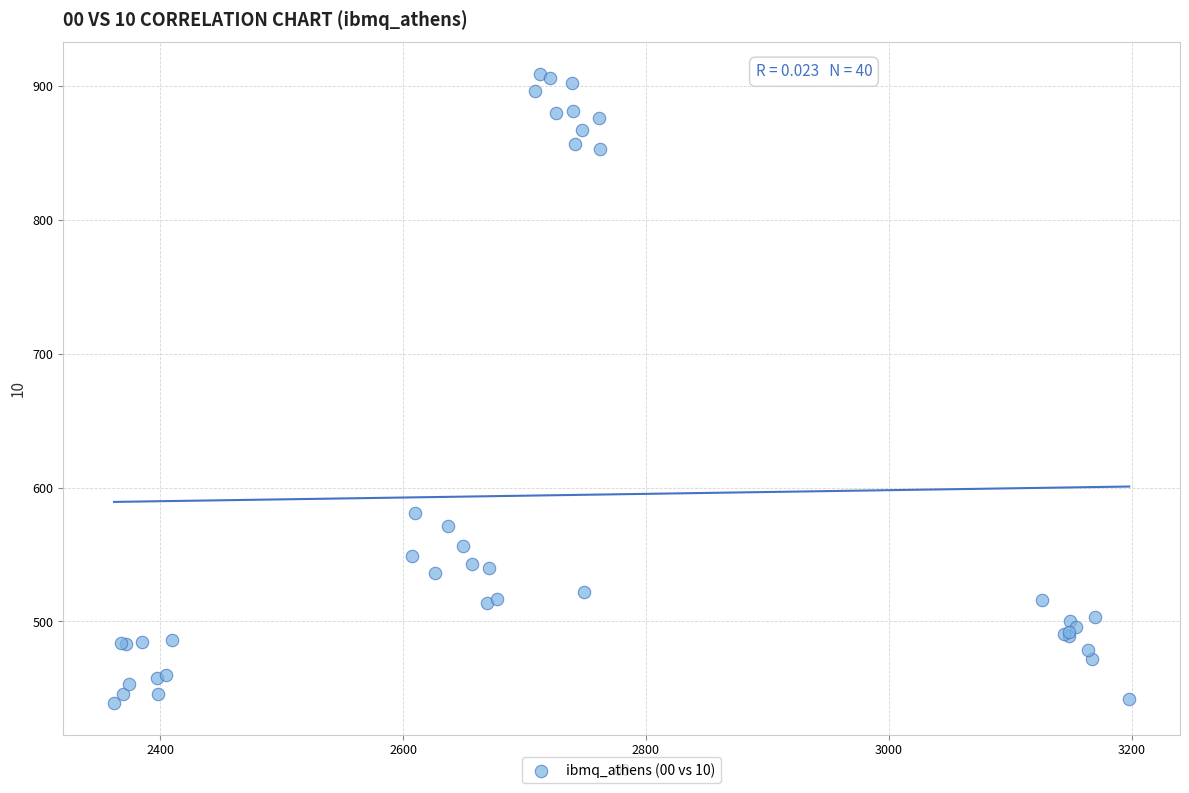

What Y value in the scatter plot is closest to 674?

581